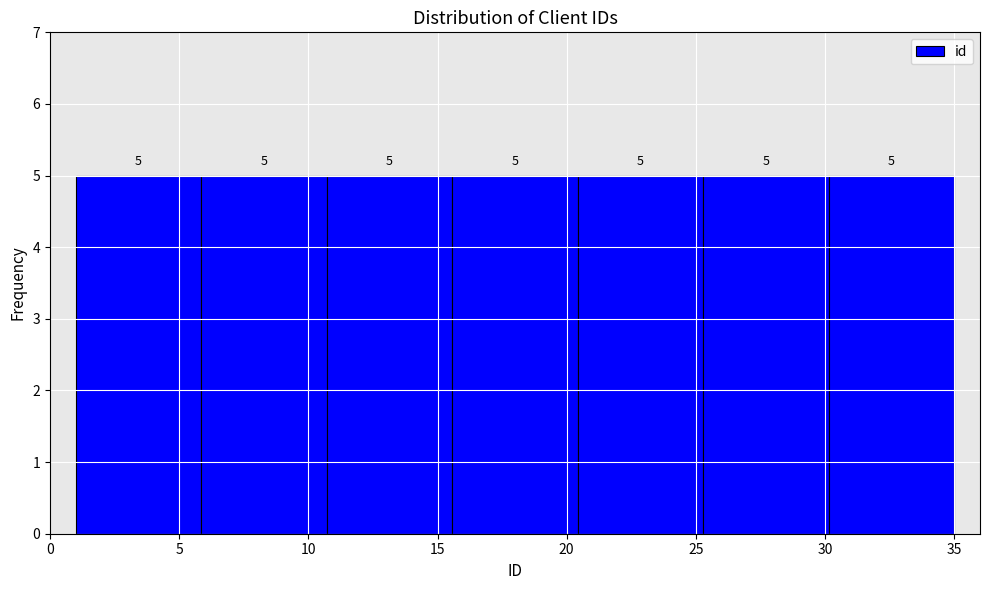

Reading left to right, list every bar in this chart as the range it spans on the x-axis followed by its height. The bar edges are not printed on the chart, so give them approximately, as read against the axis.

1.0 to 6.0: 5
6.0 to 10.5: 5
10.5 to 15.5: 5
15.5 to 20.5: 5
20.5 to 25.5: 5
25.5 to 30.0: 5
30.0 to 35.0: 5